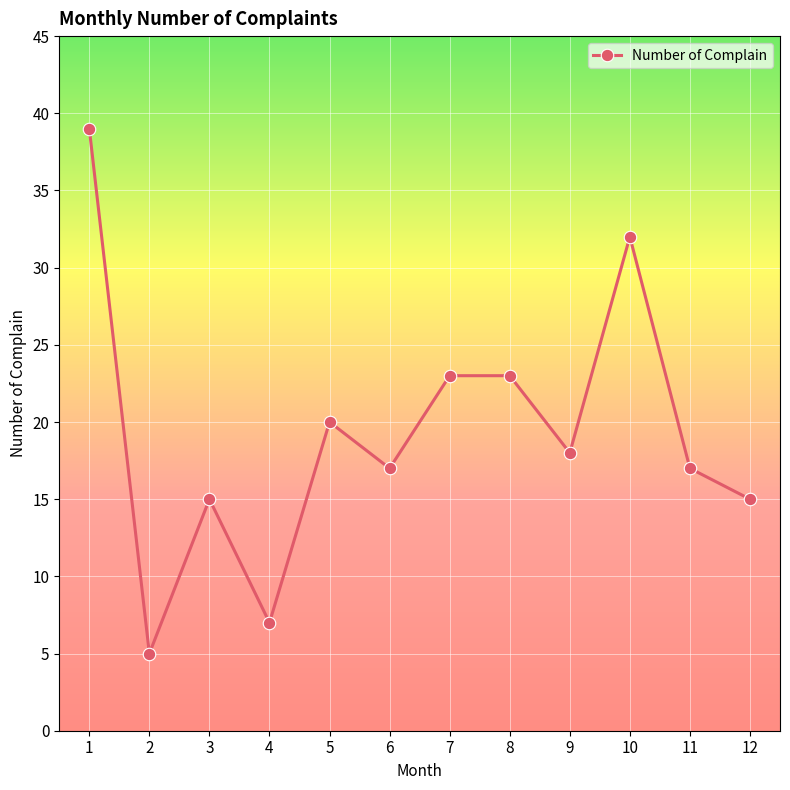

At which category does the data reach its first local peak?

3